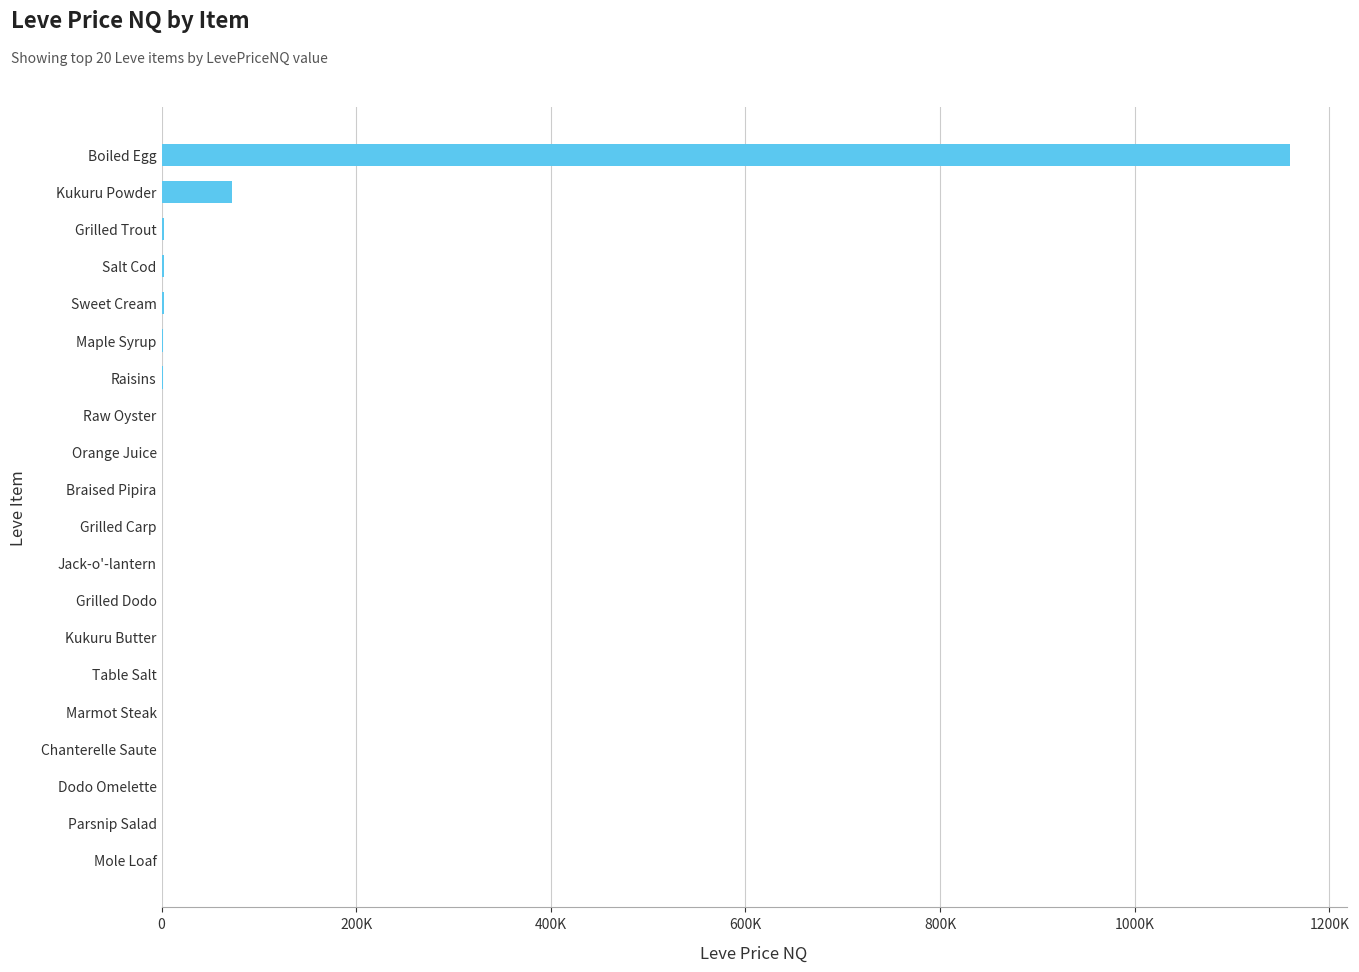

At which label is the value closest to 579847?

Kukuru Powder